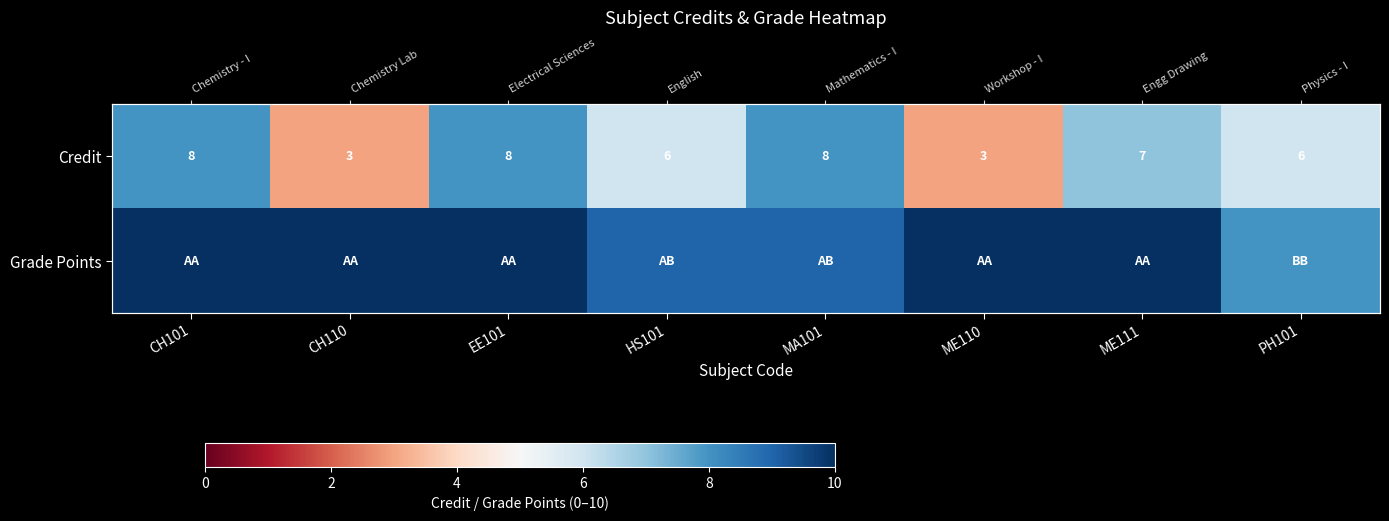

What is the difference between the highest and lowest values at PH101?

2